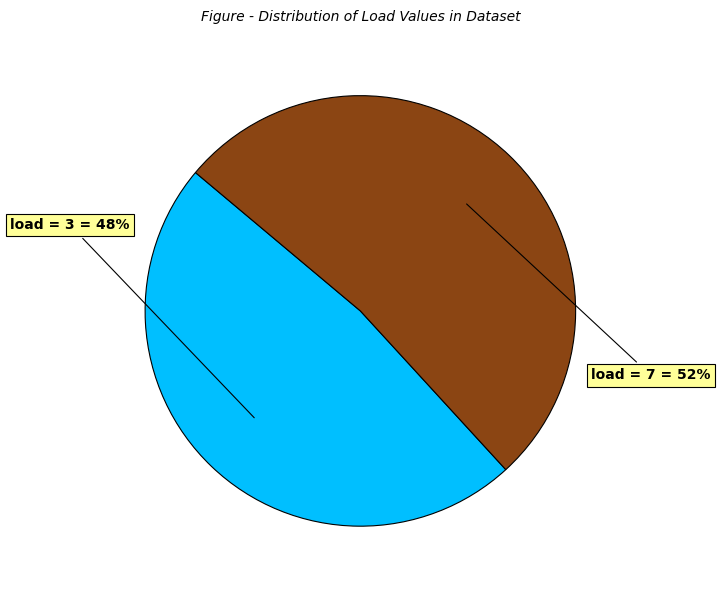

Is there a majority slice in this chart?

Yes